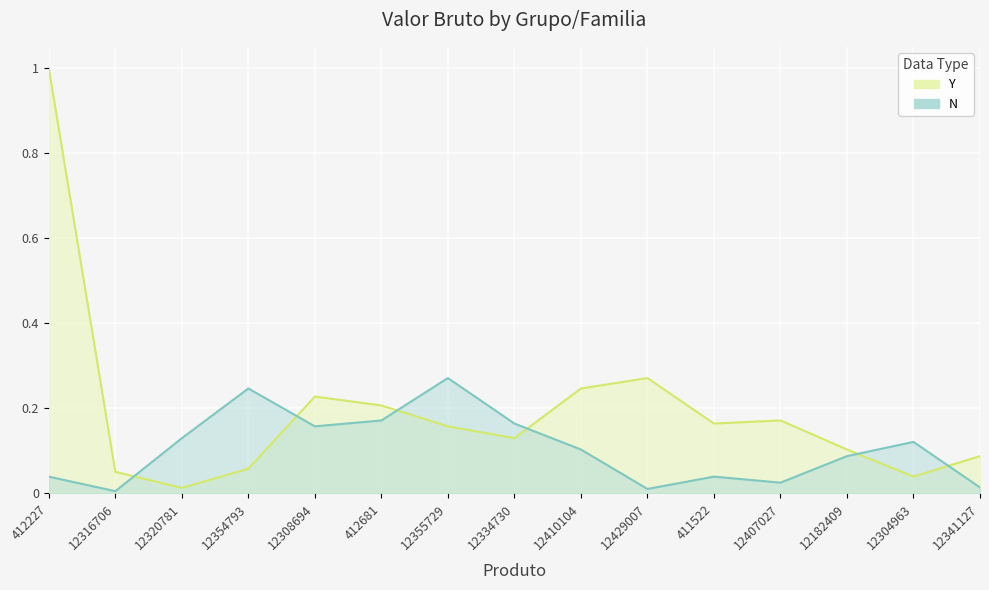

Where do BISCOITOS and CHOCOLATES first cross each other?

12316706 and 12320781